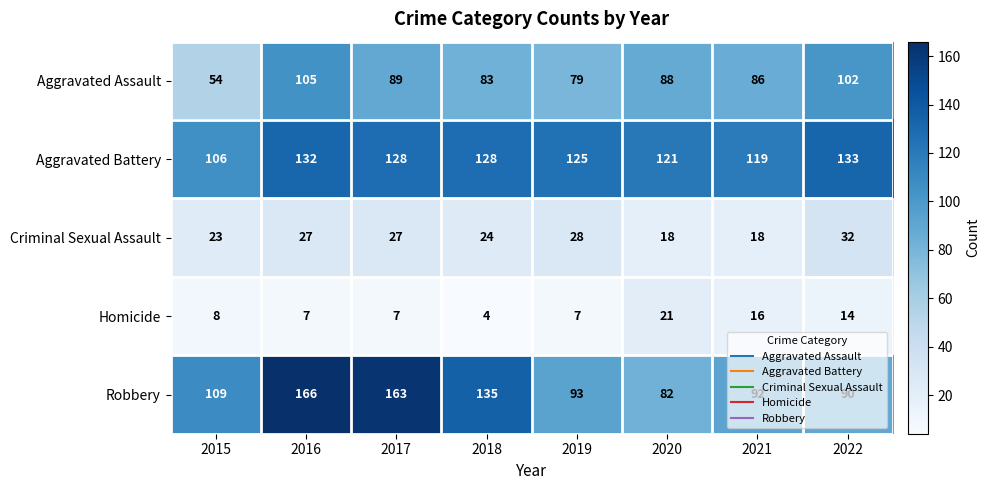

Is it true that Criminal Sexual Assault equals 12 at 2020?

False